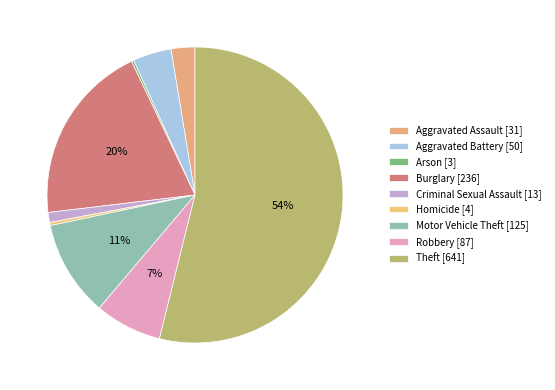

Rank the categories by value from highest to lowest.

Theft, Burglary, Motor Vehicle Theft, Robbery, Aggravated Battery, Aggravated Assault, Criminal Sexual Assault, Homicide, Arson